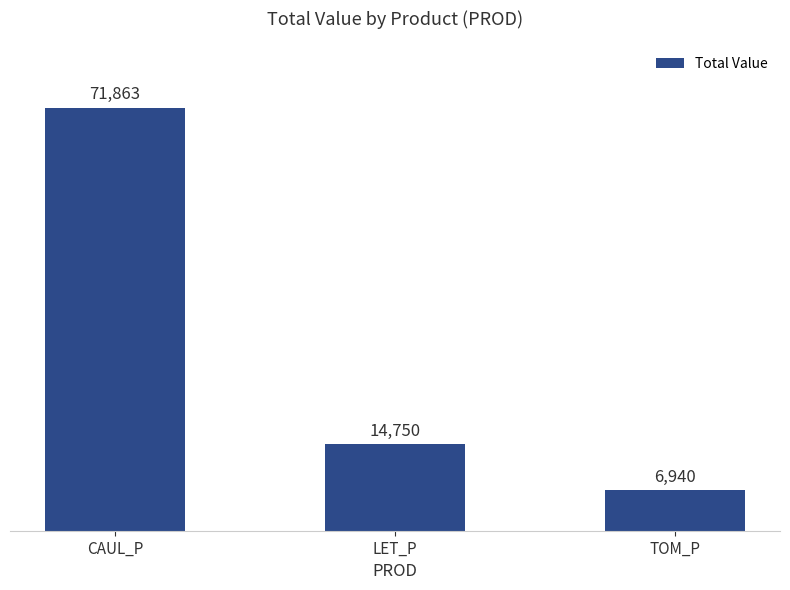

What is the difference between the maximum and minimum values?

64922.6